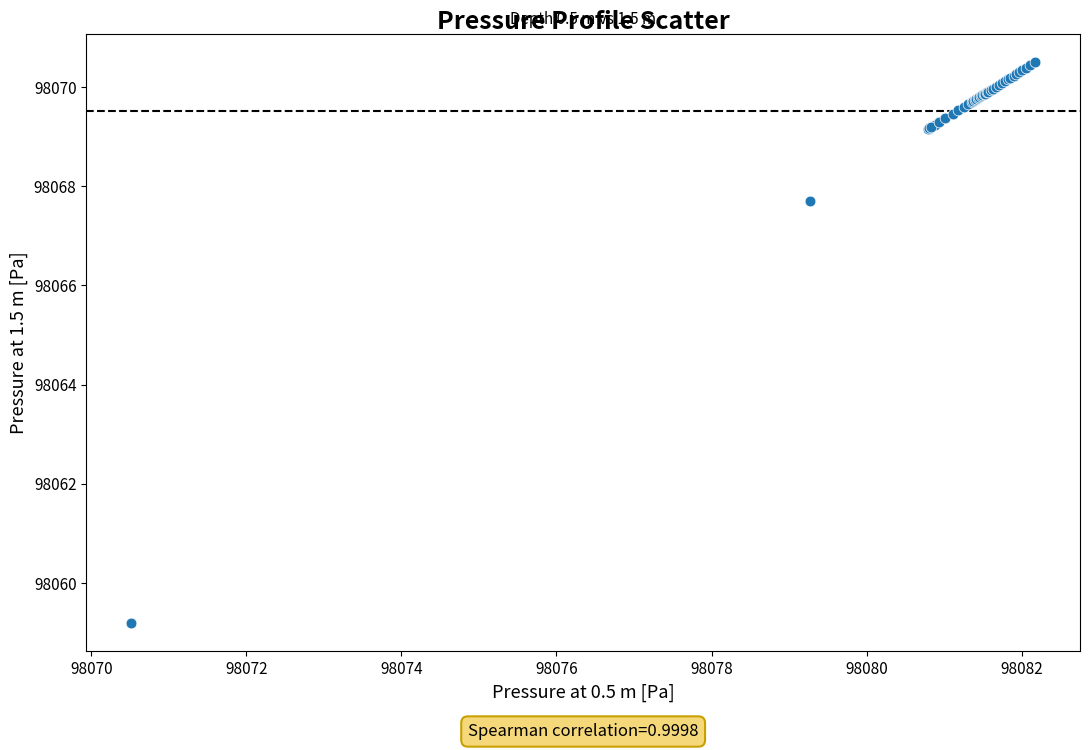

What Y value in the scatter plot is closest to 98064?

98067.7